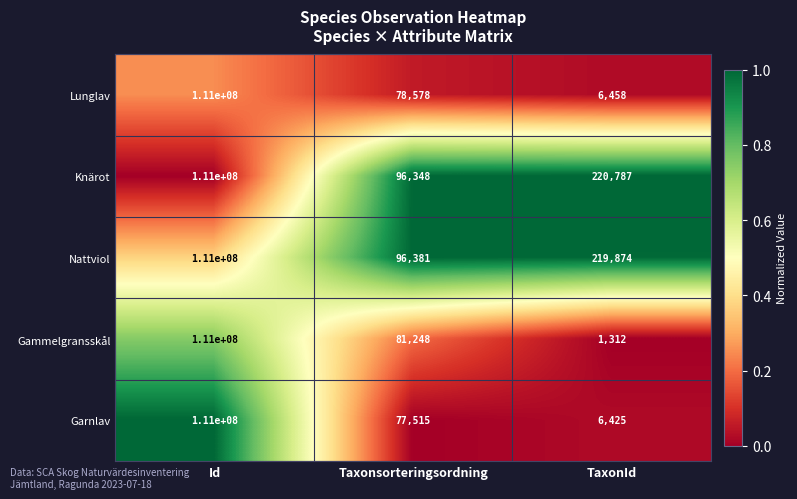

Which series changed the most between Taxonsorteringsordning and TaxonId?

Knärot